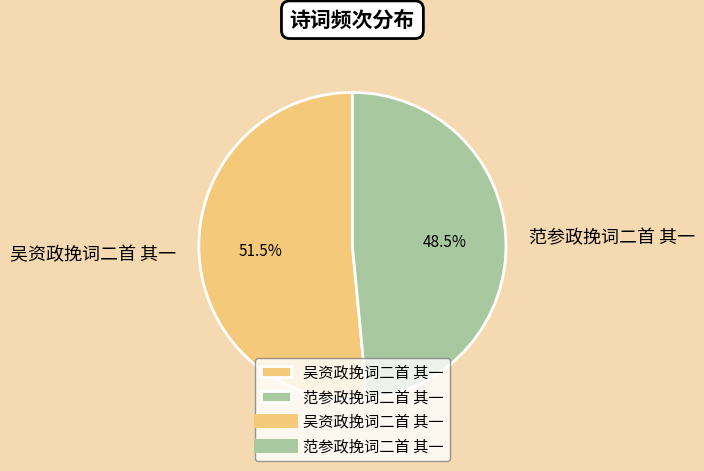

Rank the categories by value from lowest to highest.

范参政挽词二首 其一, 吴资政挽词二首 其一